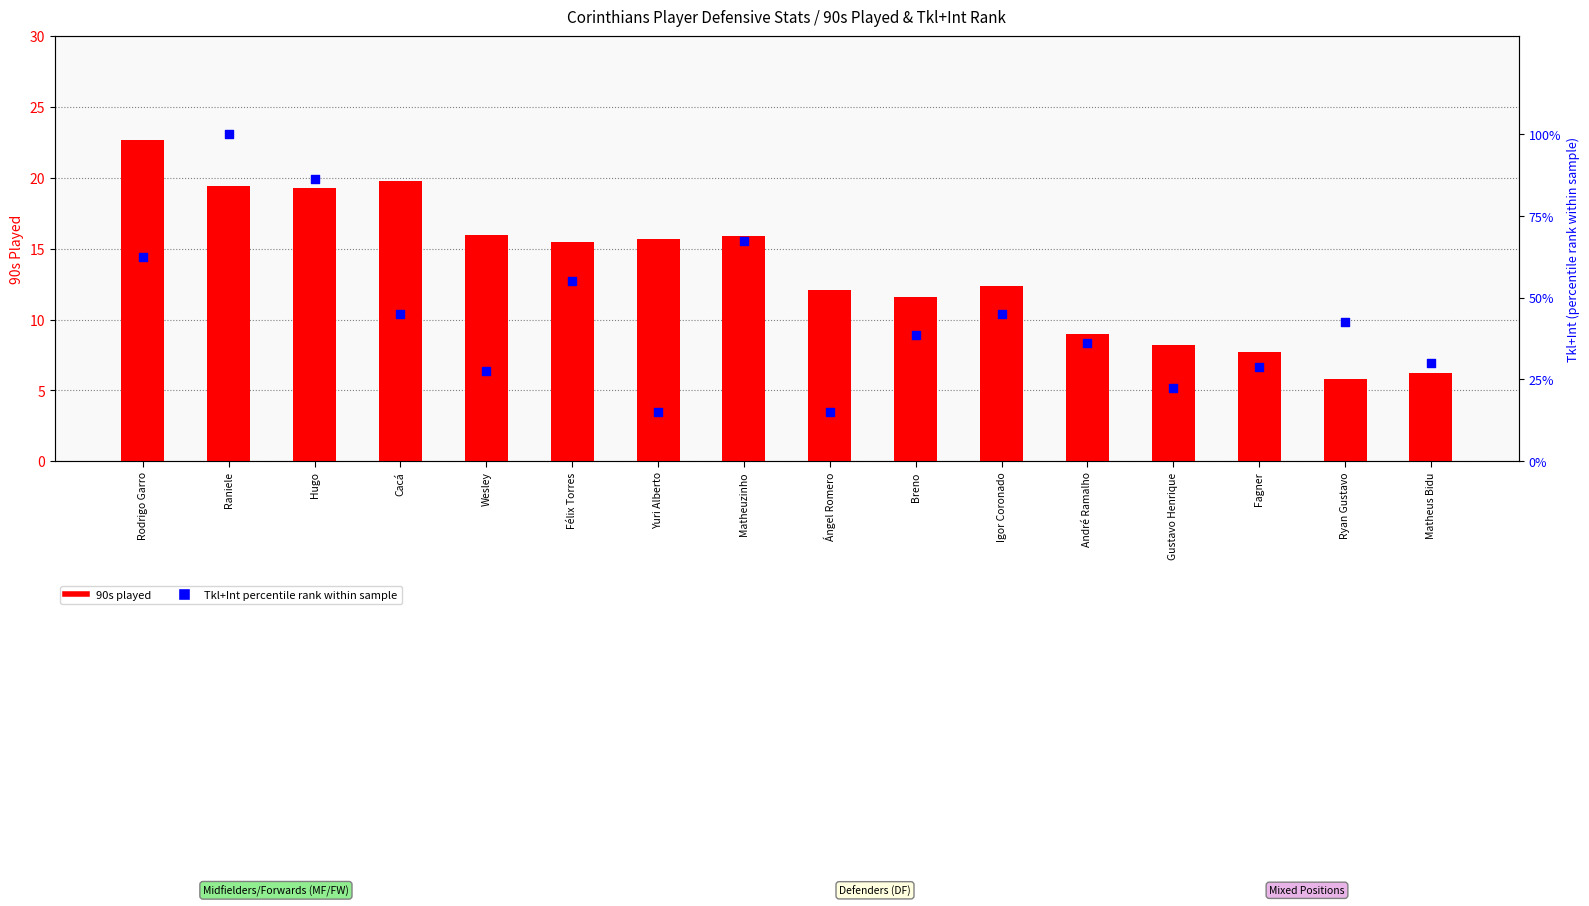

What is the total value across all series at Ryan Gustavo?

48.3